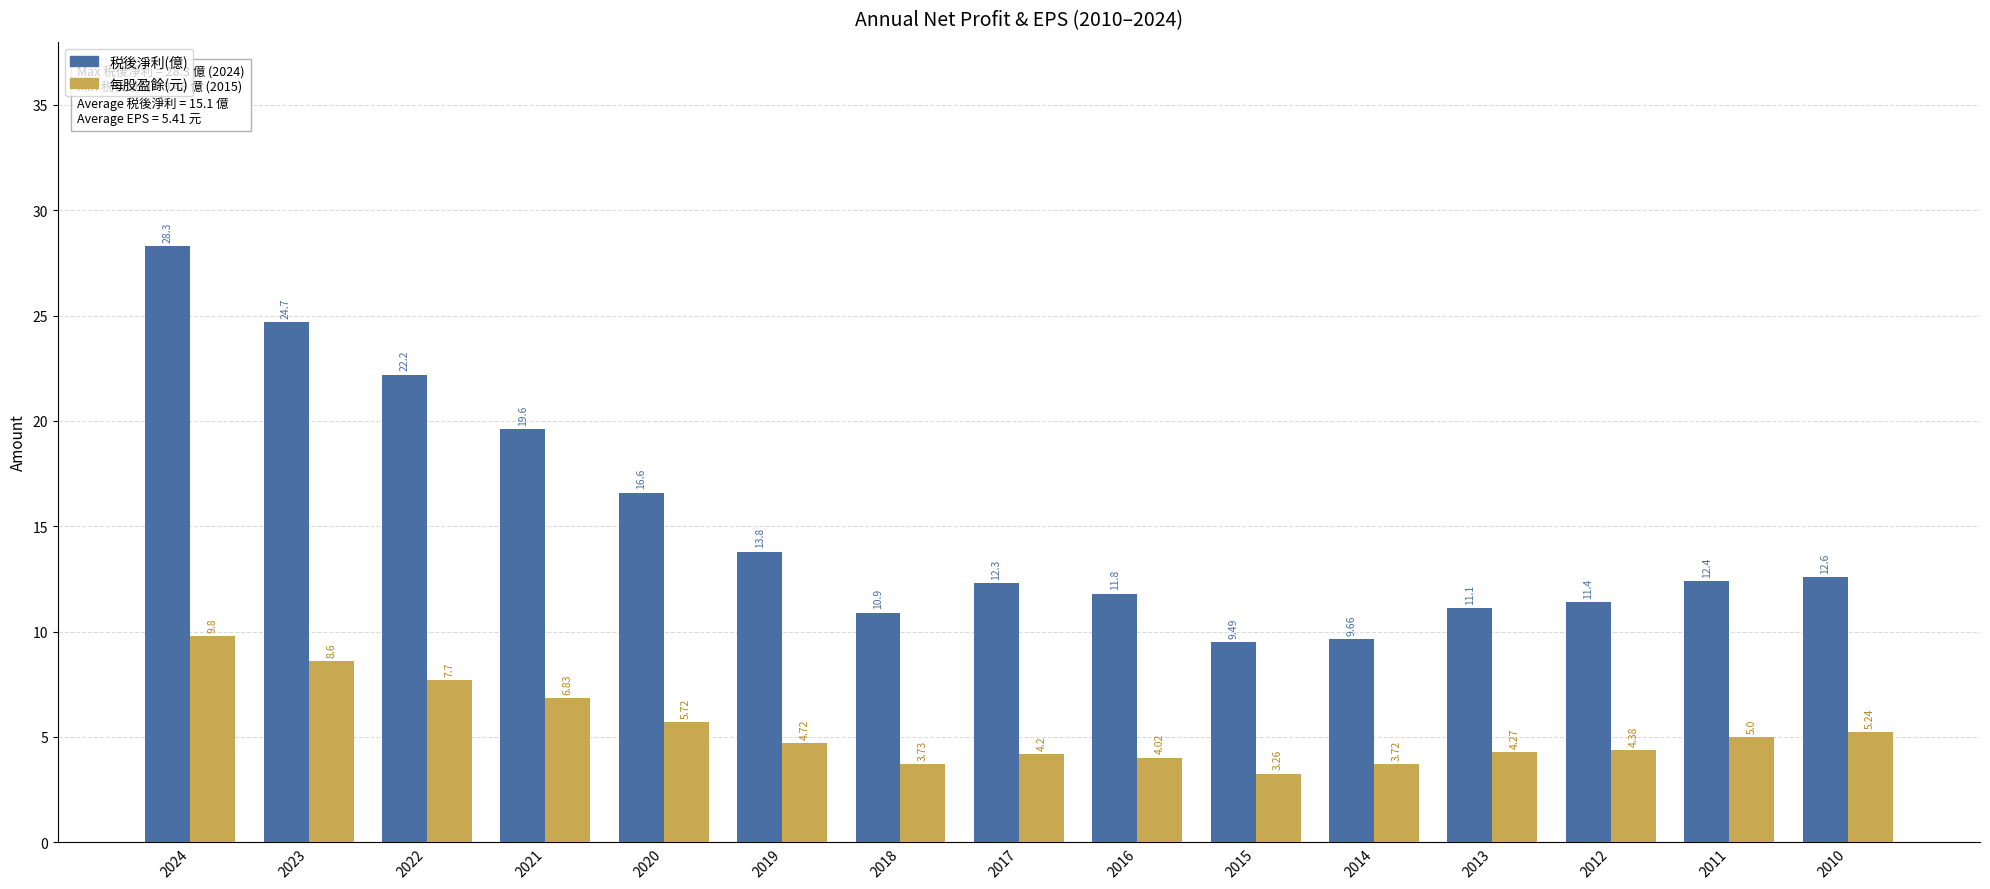

What is the value of the 税後淨利(億) bar at the 5th from the left?

16.6